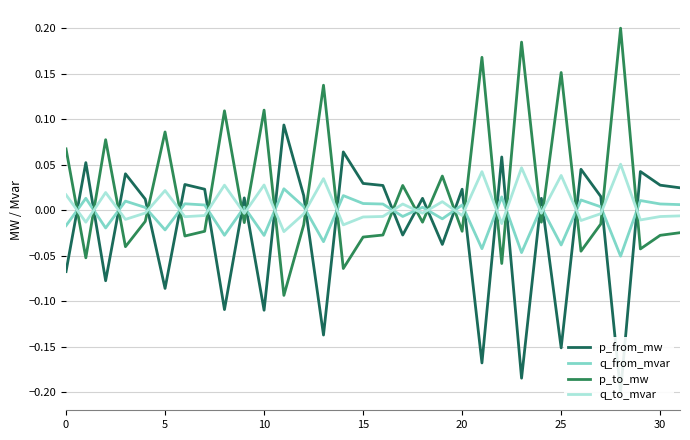

Which series ends up on top after the final intersection of q_to_mvar and p_to_mw?

q_to_mvar